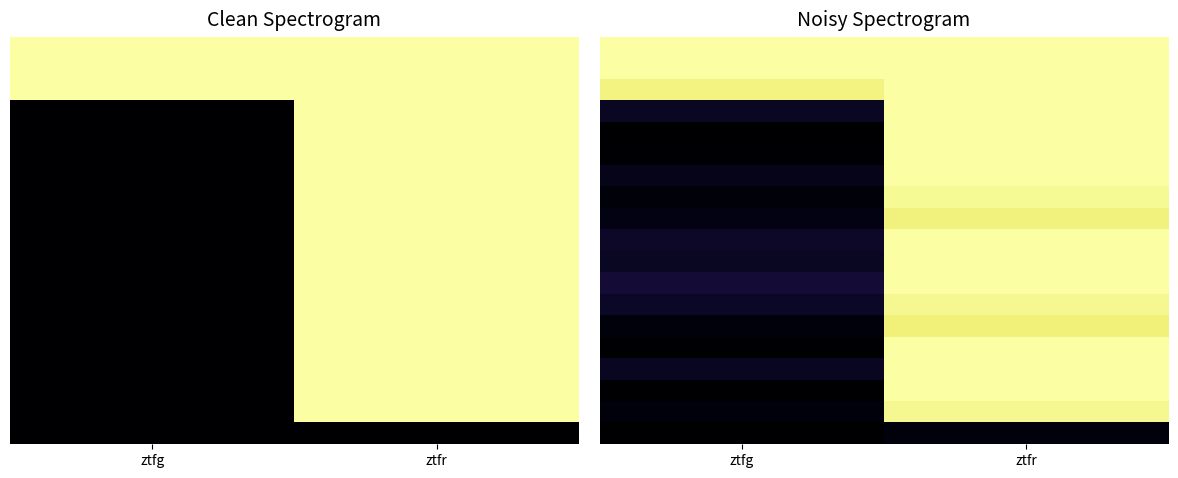

Which category has the highest value across all series?

ztfg